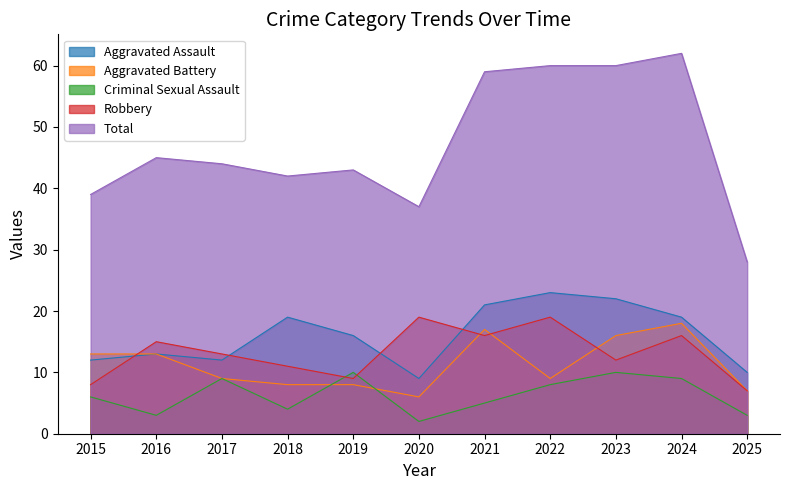

How many interior local peaks does the Robbery series have?

4